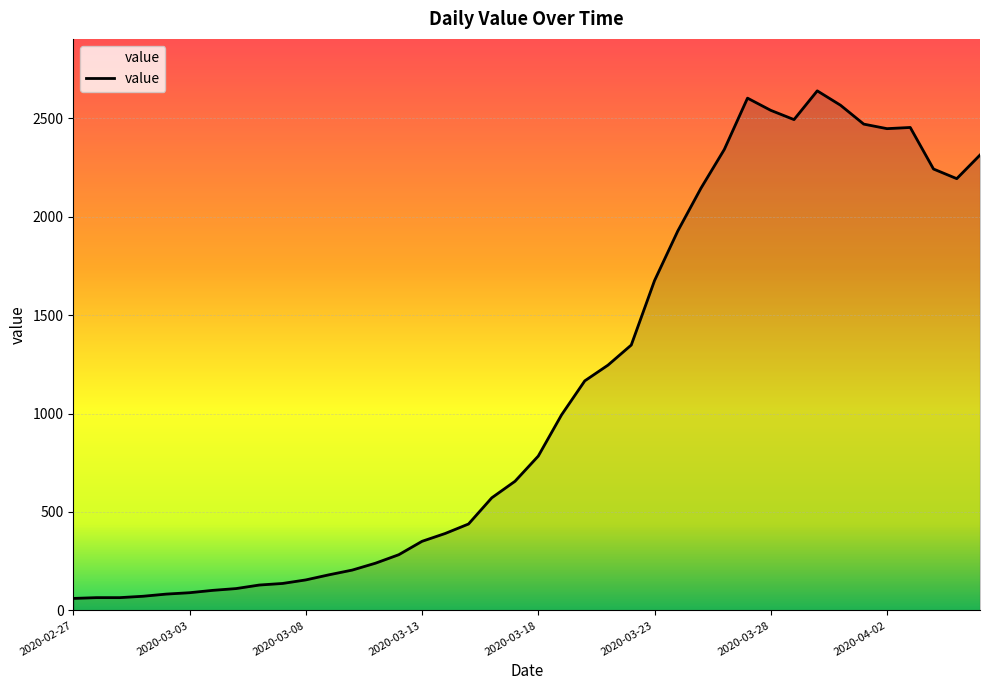

What is the smallest value displayed?

61